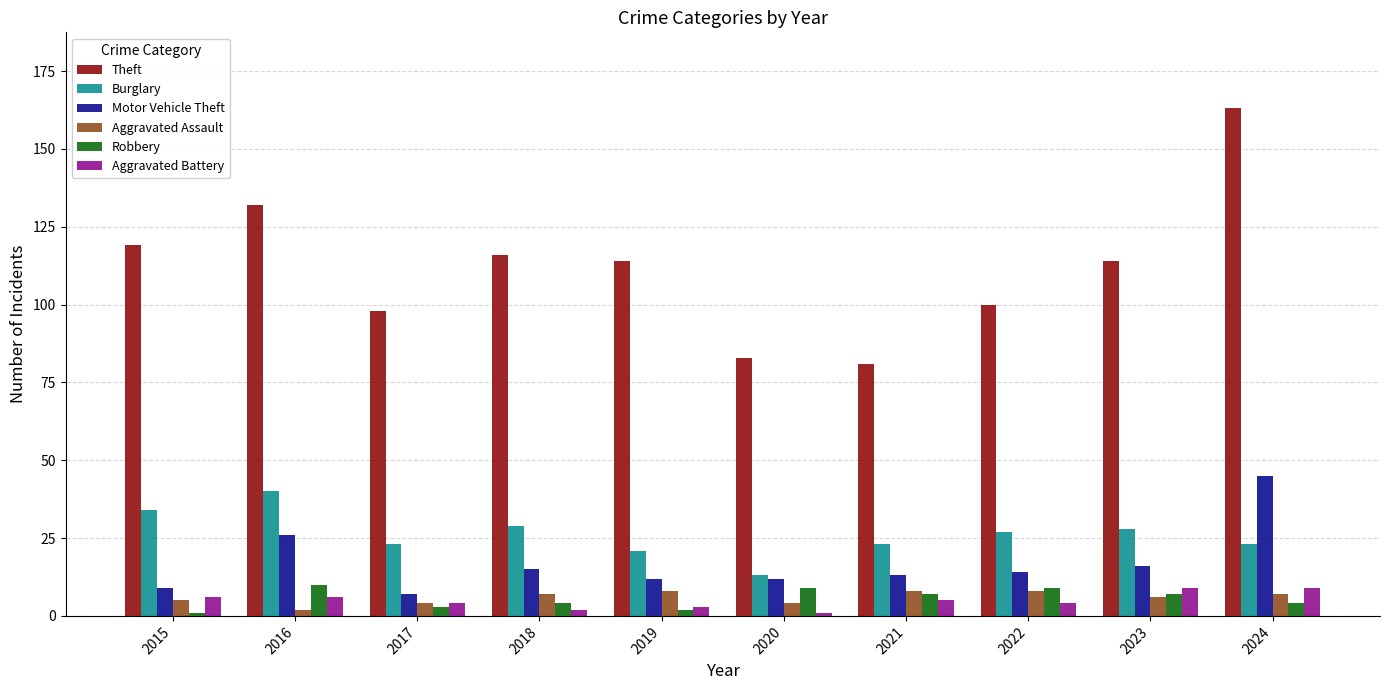

What is the maximum value shown in the chart?

163